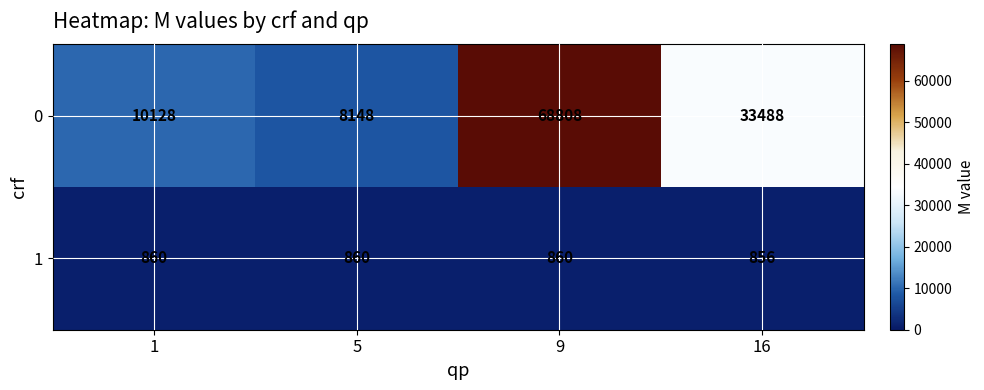

Rank the series by their maximum value, from lowest to highest.

1, 0